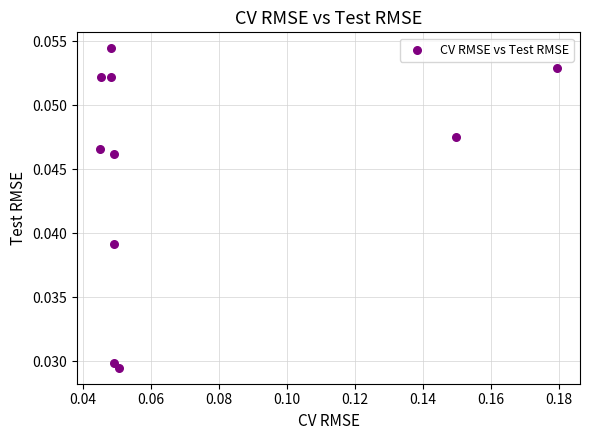

How many points are shown in the scatter plot?

10